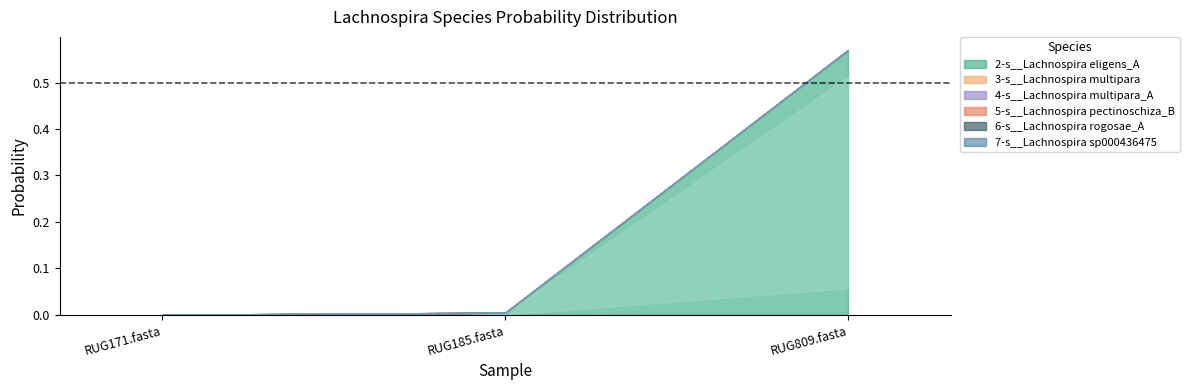

How many series are shown in this chart?

6